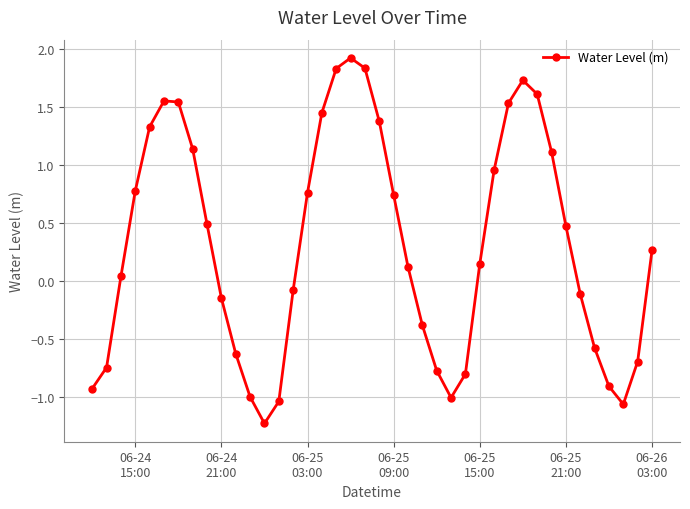

What is the difference between the second highest and second lowest values?

2.9